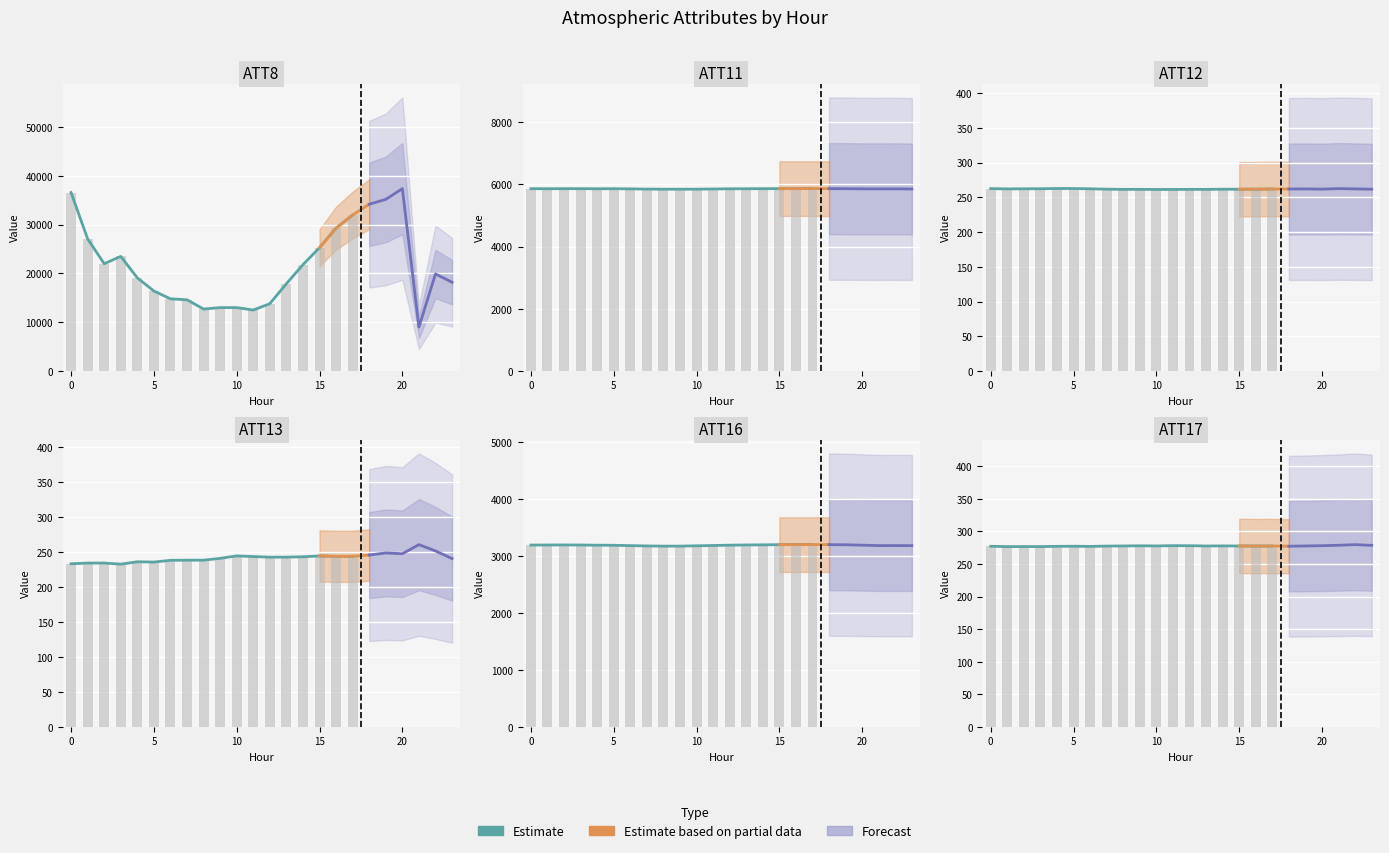

Does the chart contain stacked bars?

No